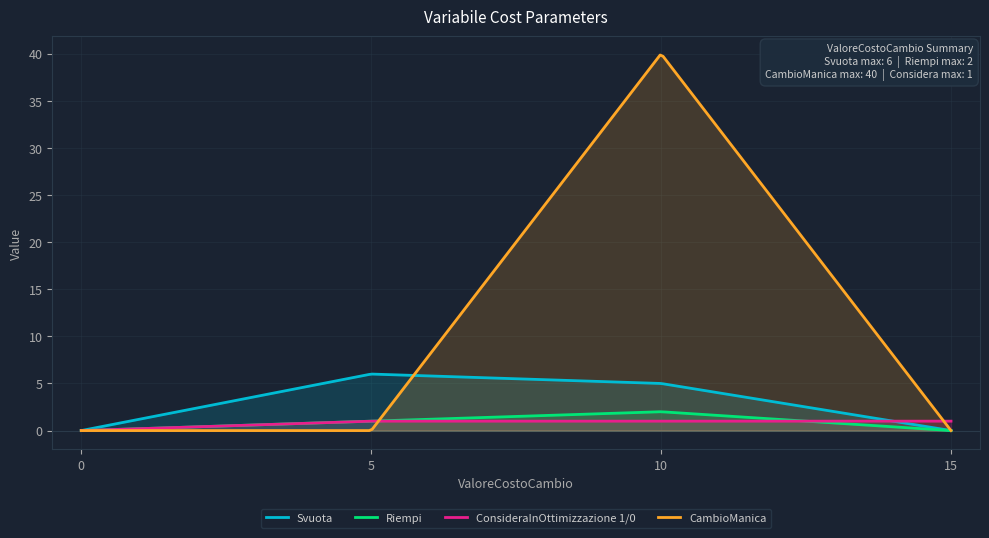

Reading right to left, extract all data points from this chart.

Svuota: 15=0	10=5	5=6	0=0
Riempi: 15=0	10=2	5=1	0=0
ConsideraInOttimizzazione 1/0: 15=1	10=1	5=1	0=0
CambioManica: 15=0	10=40	5=0	0=0